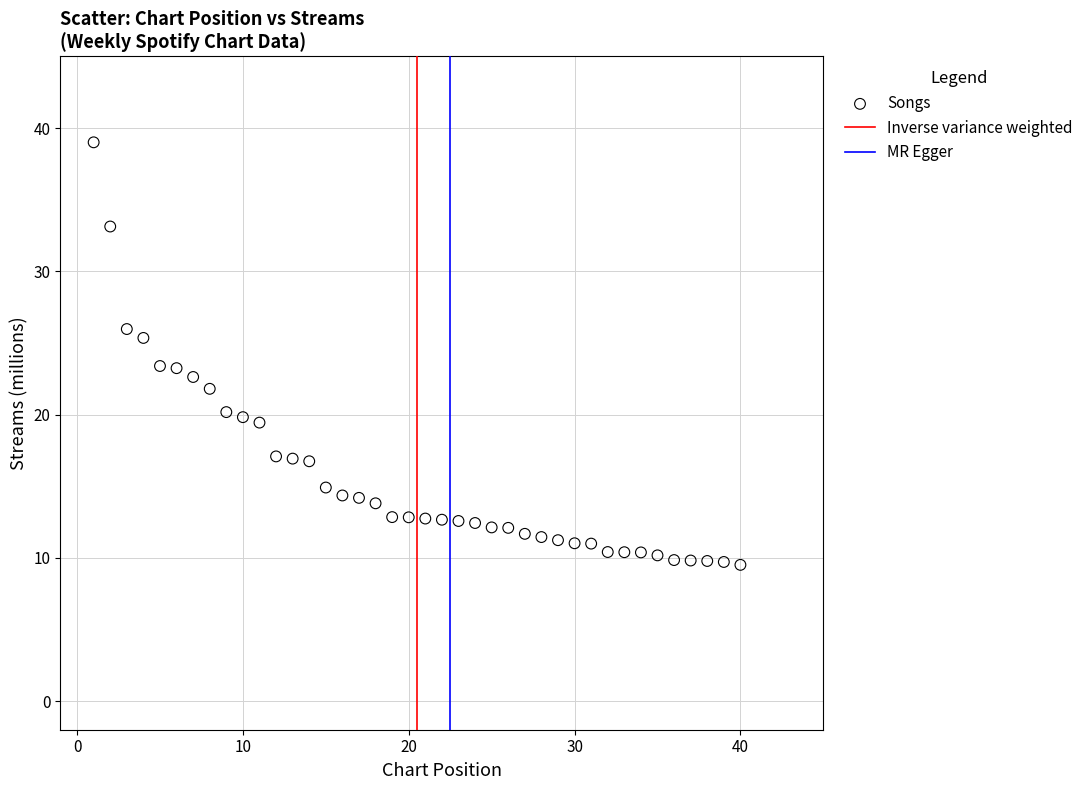

What is the range of Y values (max minus min)?

29.5